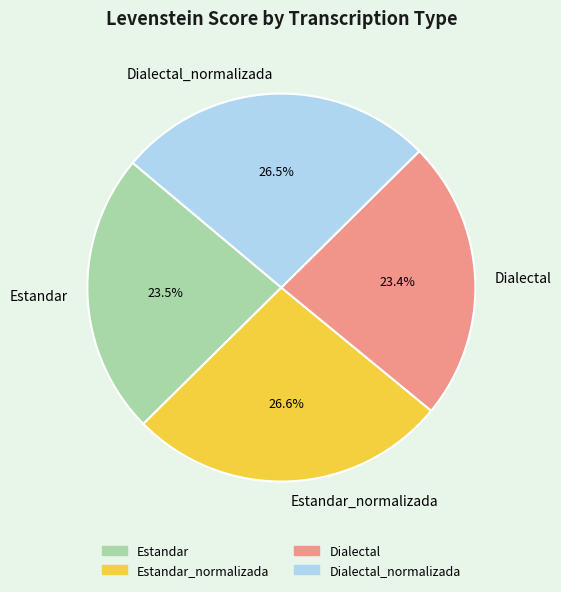

What portion of the pie excludes Estandar?

76.5%